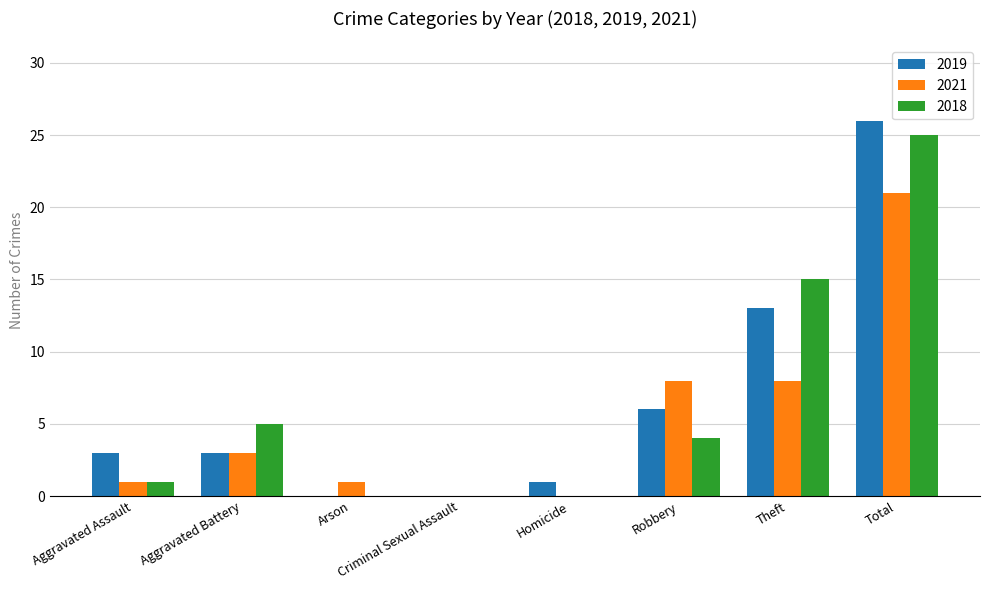

What is the sum of the 2021 values at Total and Homicide?

21